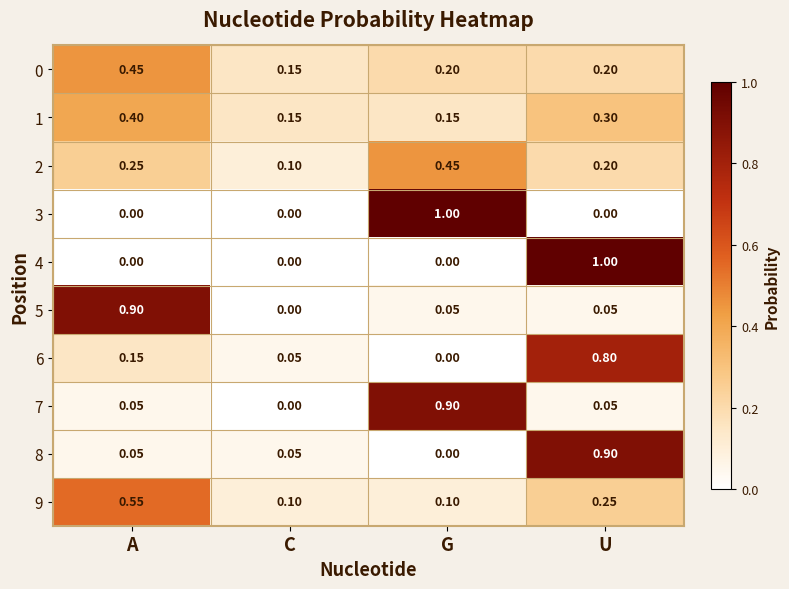

What is the spread (max minus min) of values at G?

1.0